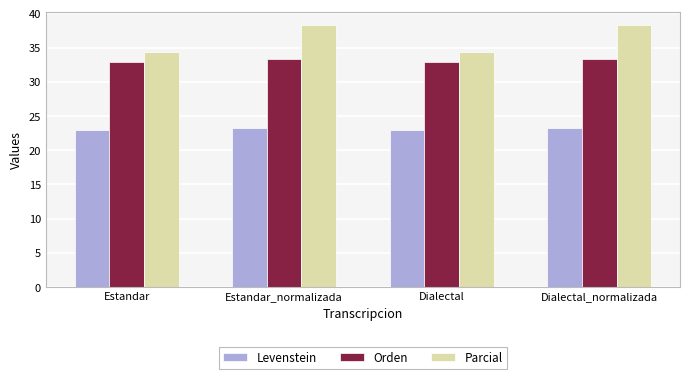

What value does the Parcial series have at Dialectal_normalizada?

38.3